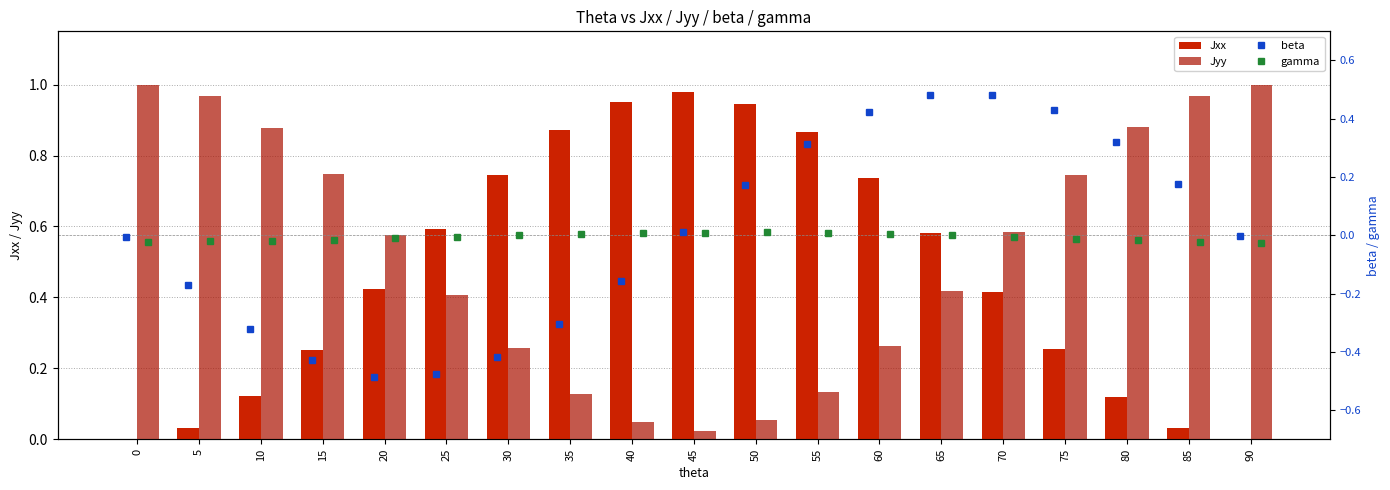

The Jyy series shows 1.0 at 0. True or false?

True